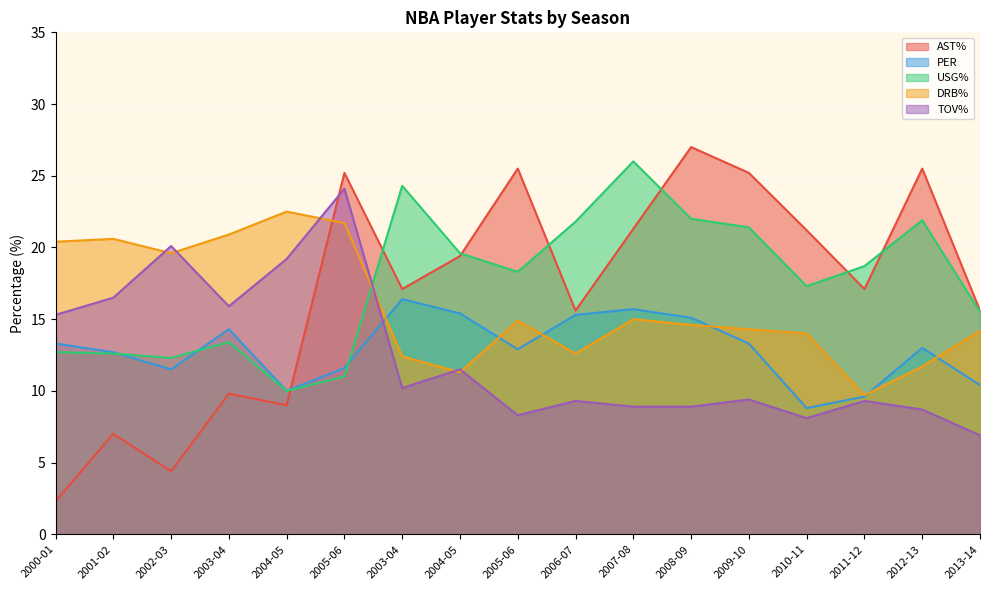

How many values in the DRB% series exceed 14?

11